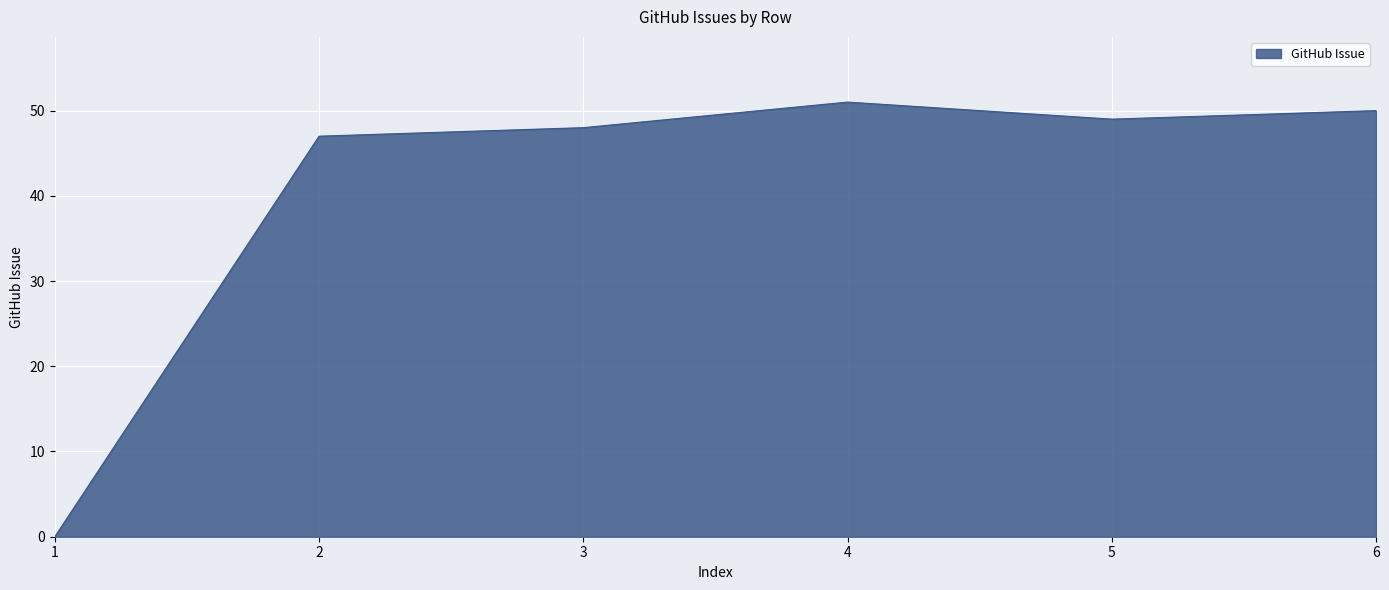

How many positive values are there?

5